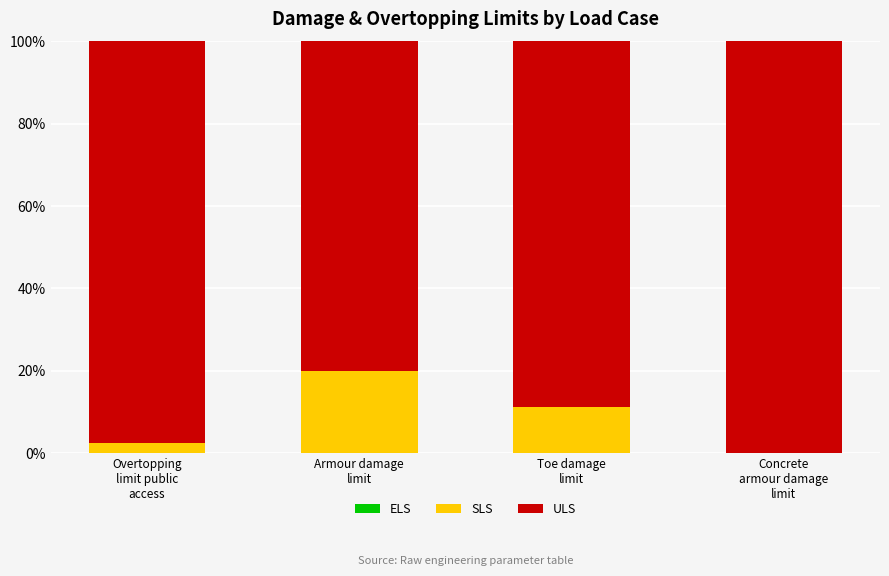

How many distinct data groups are displayed?

3